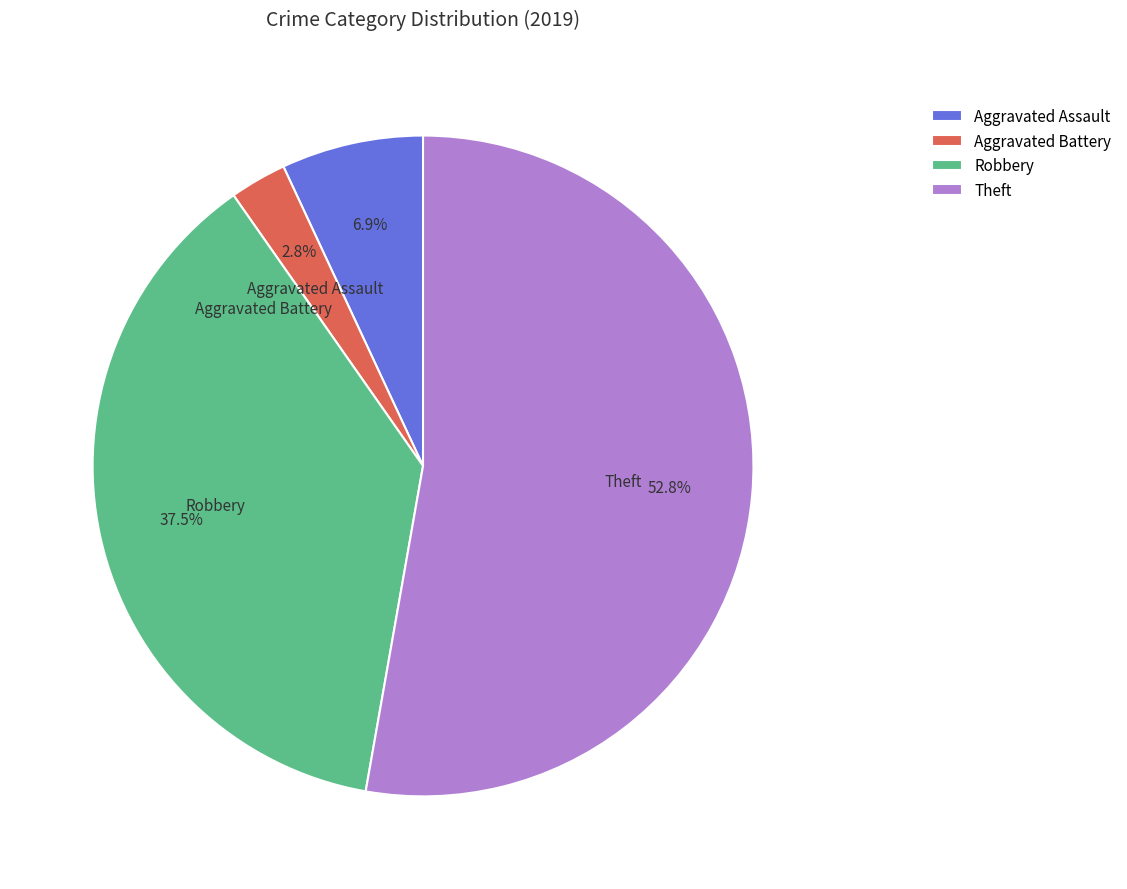

Which category has the biggest portion of the pie?

Theft